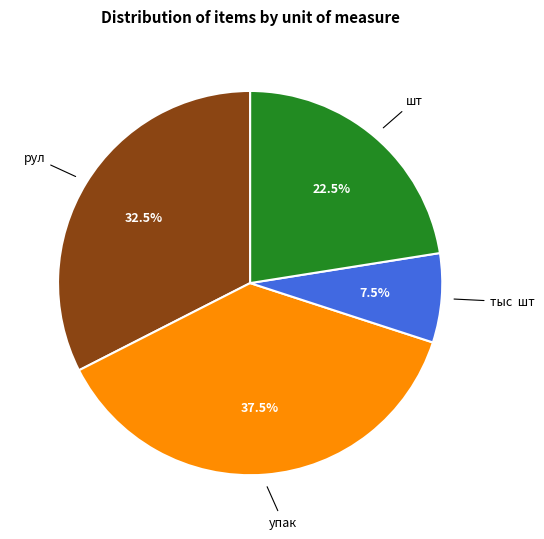

To the nearest percent, what is the difference between the largest and smallest slice percentages?

30%